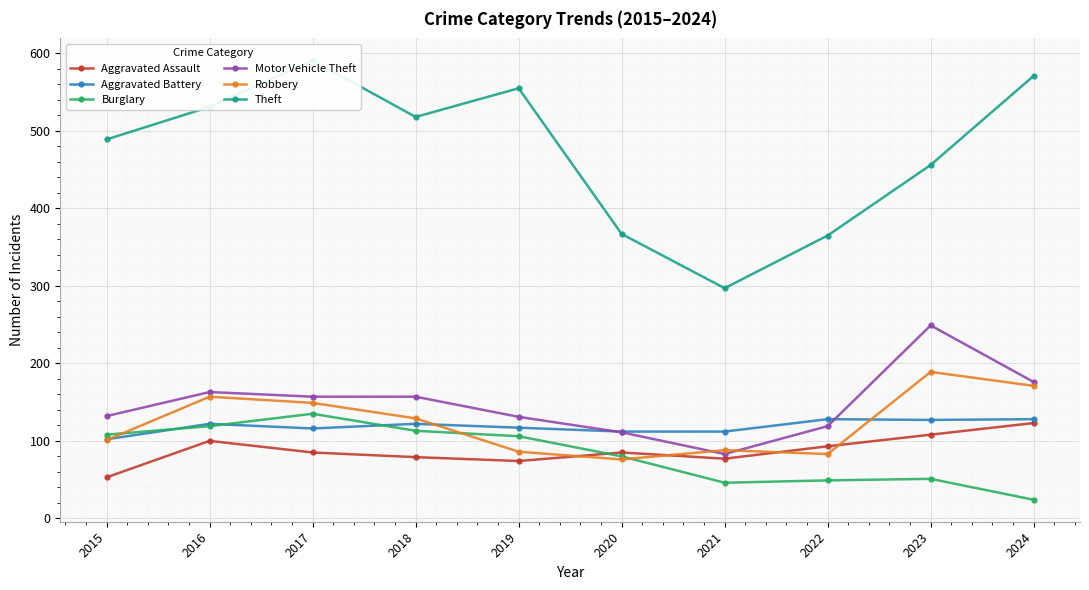

What is the difference between the maximum and minimum values in the Robbery series?

113